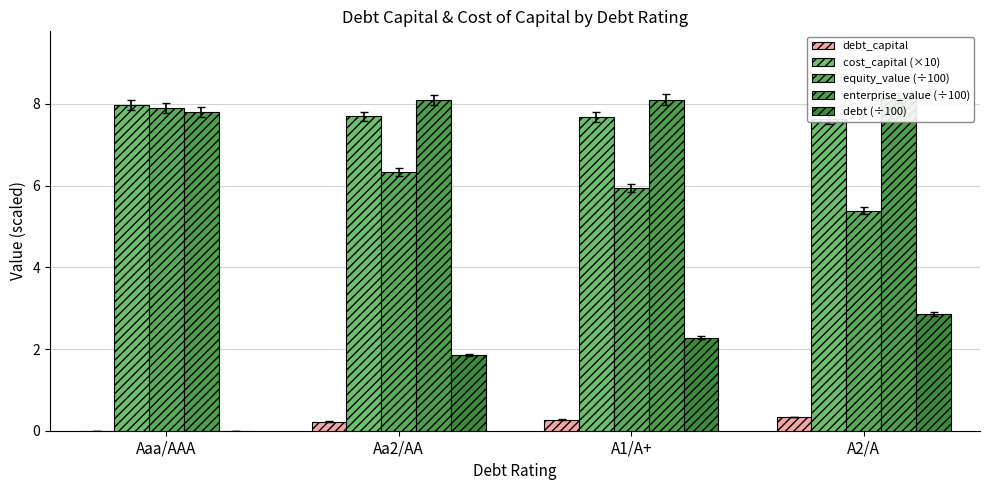

The debt (÷100) series shows -1.5 at Aaa/AAA. True or false?

False